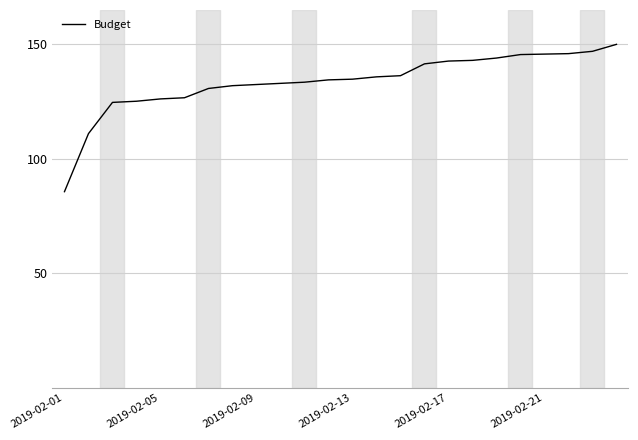

What is the maximum value shown in the chart?

150.0